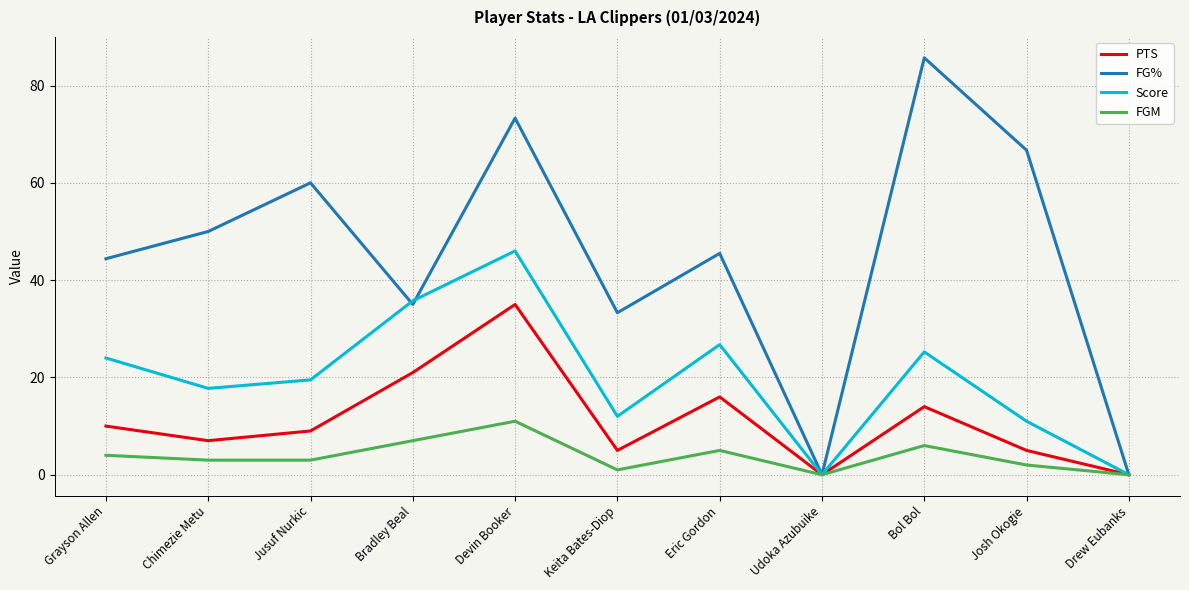

Which series changed the most between Jusuf Nurkic and Drew Eubanks?

FG%